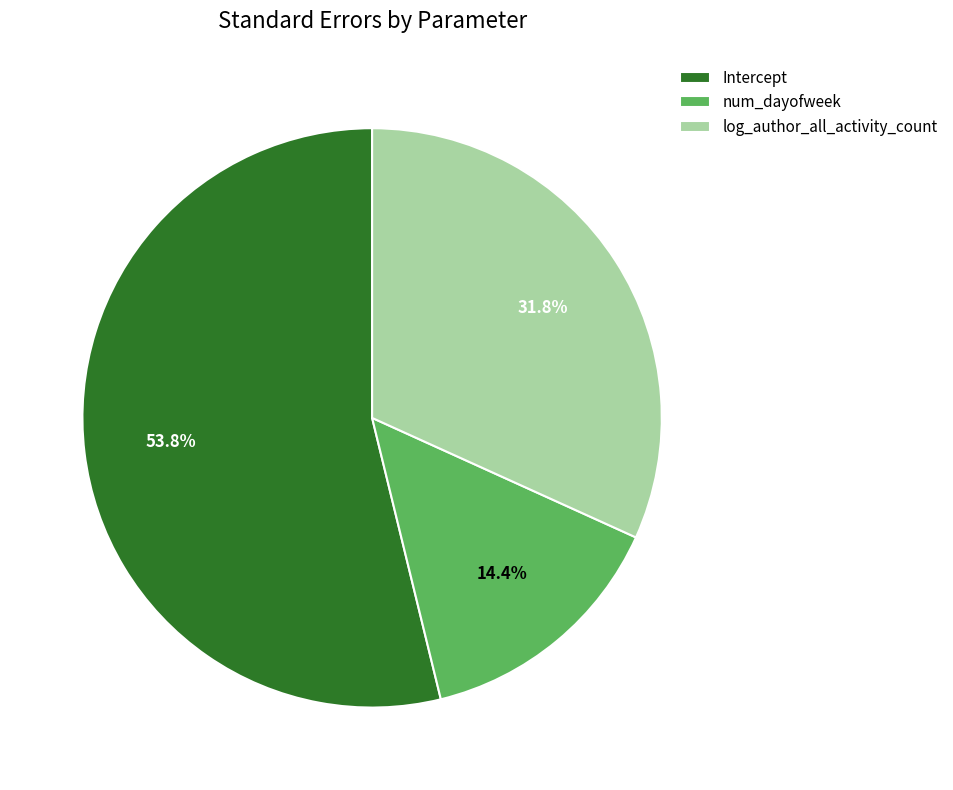

How many slices are in this pie chart?

3